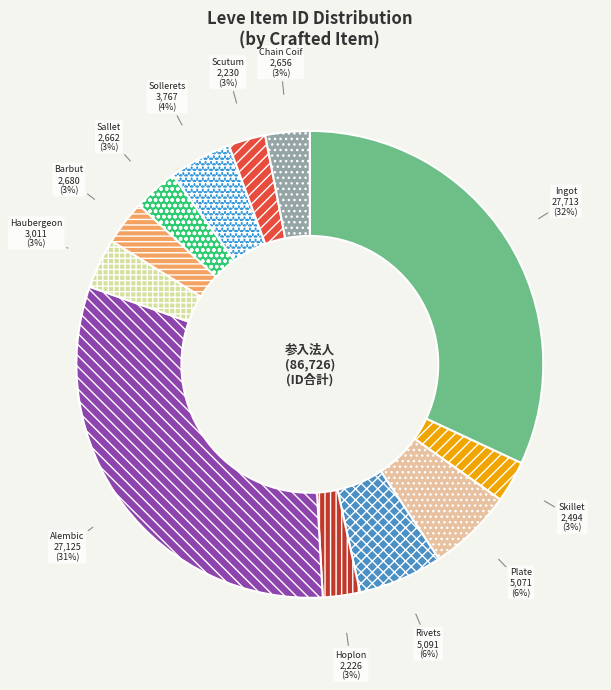

Count the number of slices in the pie.

12